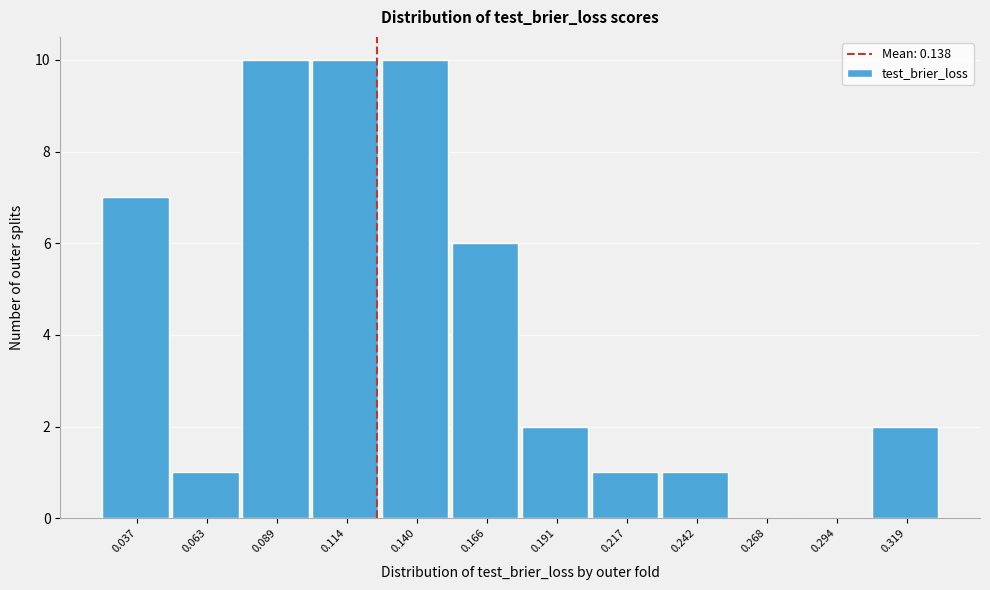

Reading left to right, list all the values displayed in this chart.

0.037=7	0.063=1	0.089=10	0.114=10	0.140=10	0.166=6	0.191=2	0.217=1	0.242=1	0.268=0	0.294=0	0.319=2